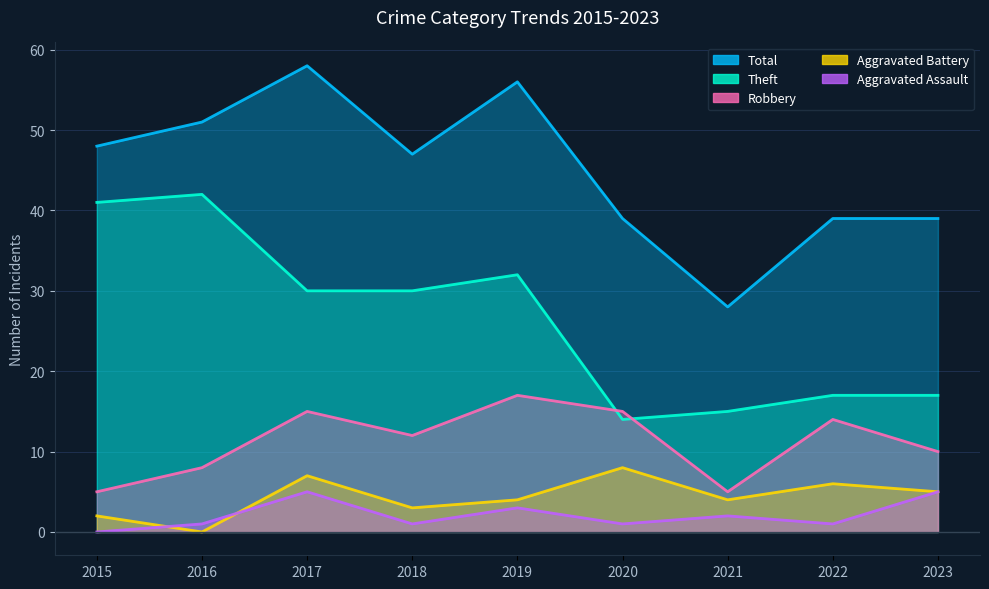

What is the difference between the Robbery values at 2023 and 2020?

5